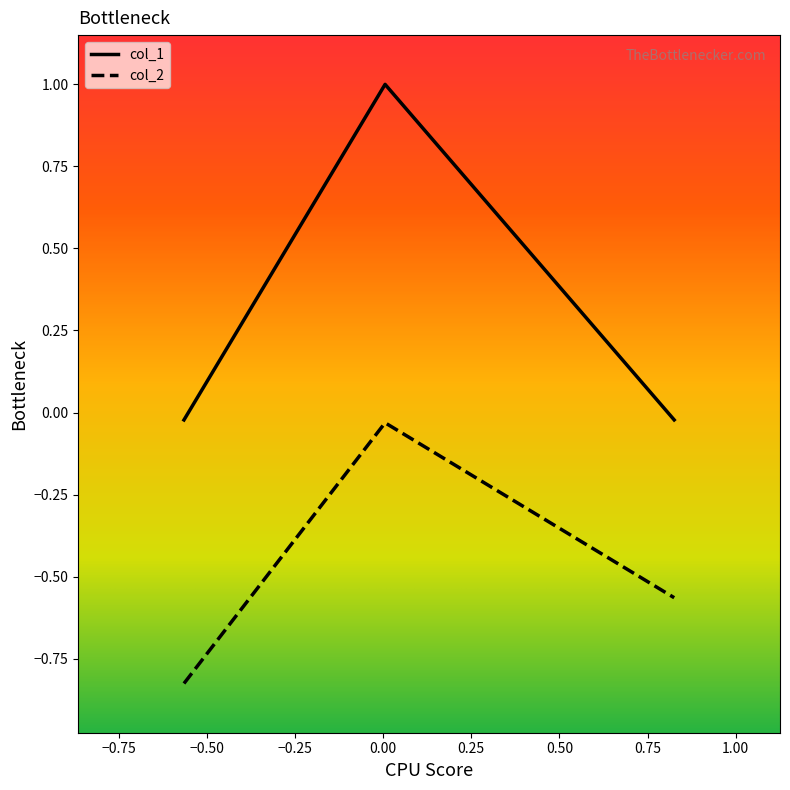

How many values in col_1 are above zero?

1